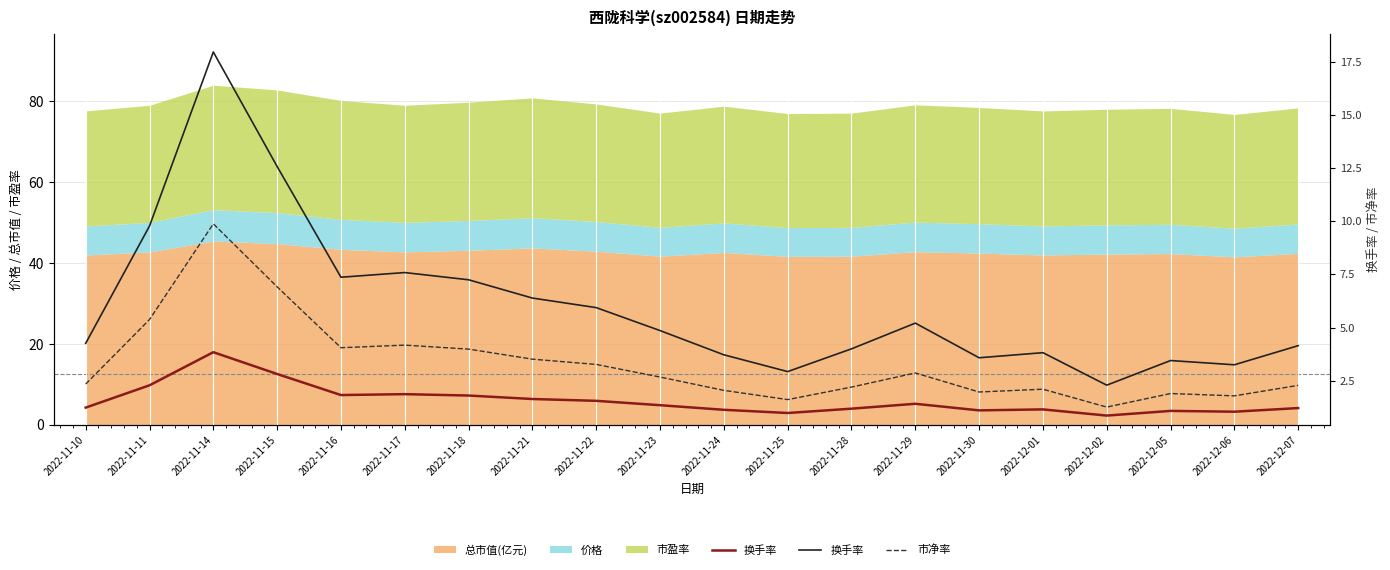

Between 2022-11-15 and 2022-11-22, which series saw the biggest shift?

换手率